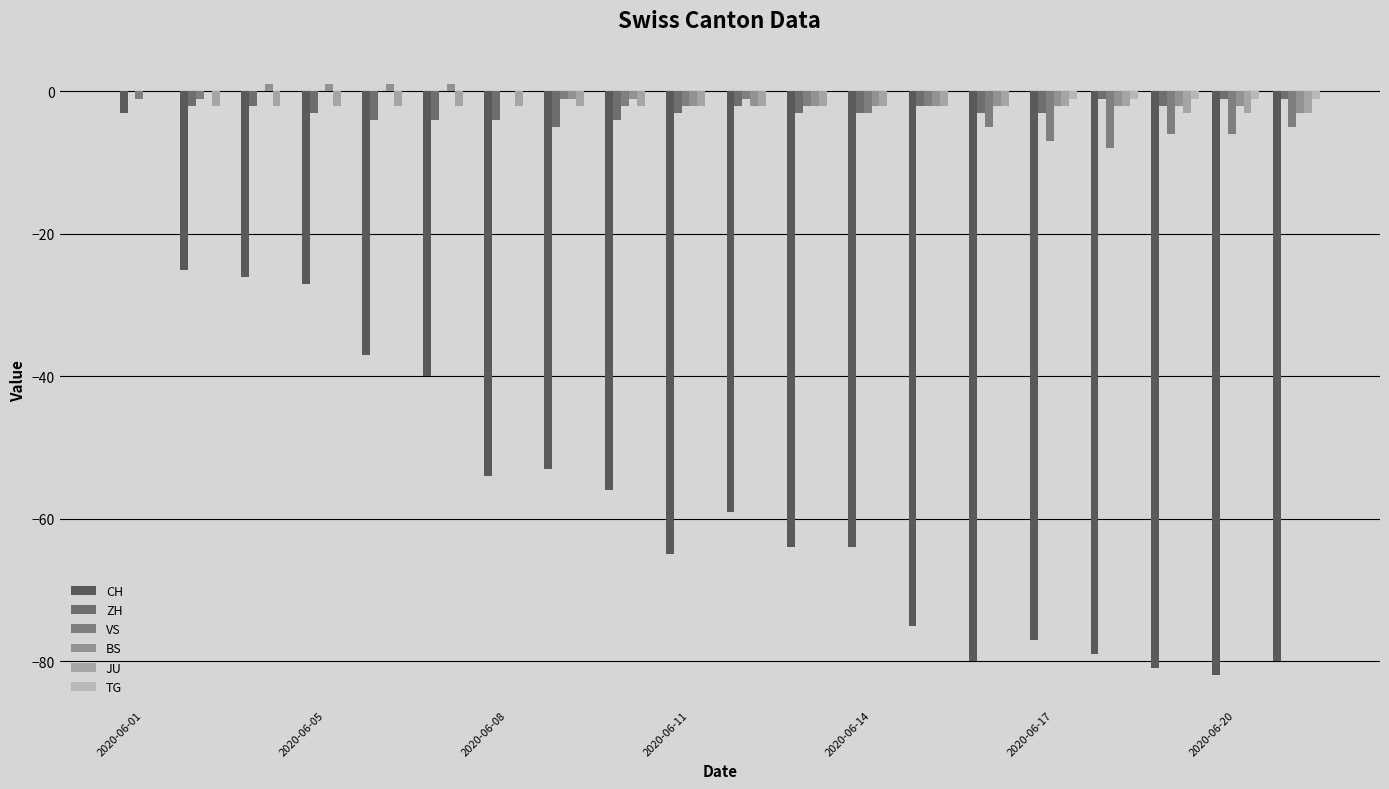

How many groups of bars are there?

20